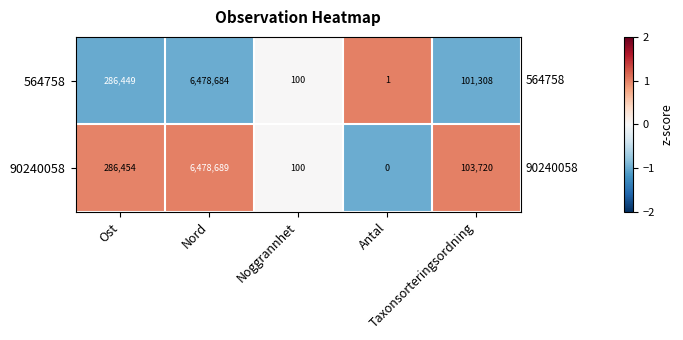

What is the highest value of the 564758 series?

6478684